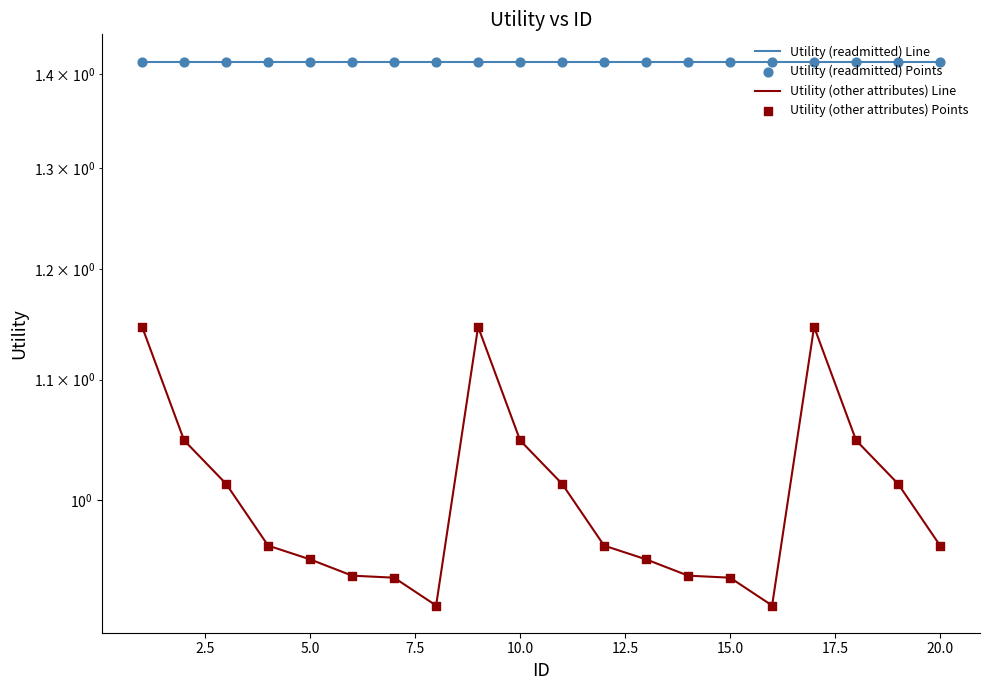

Which series contains the lowest Y value?

Utility (other attributes) Line